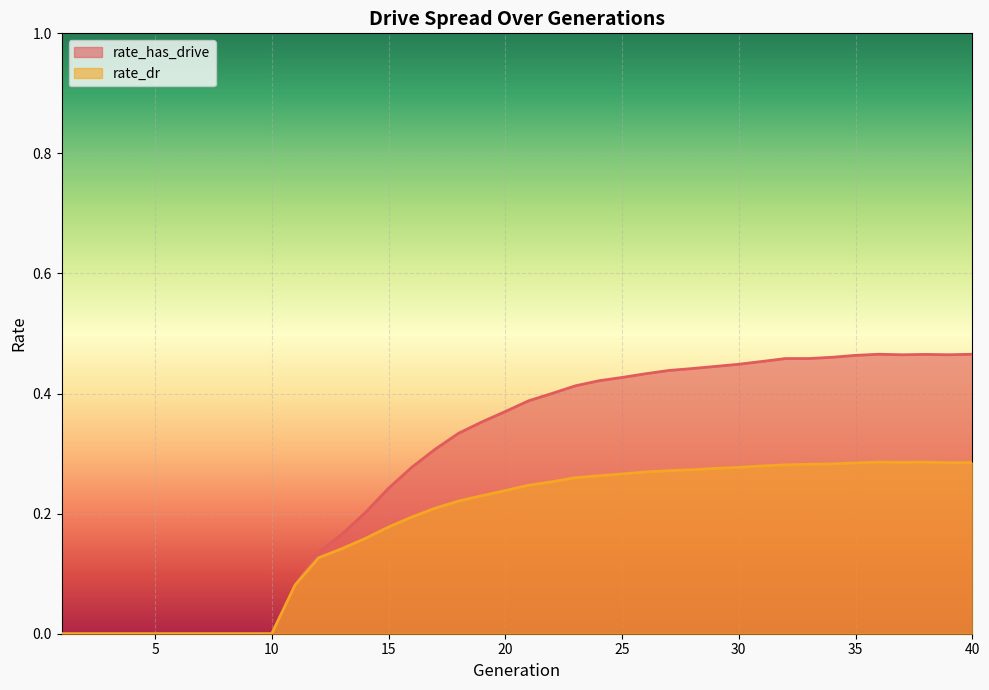

What is the difference between the maximum and minimum values in the rate_has_drive series?

0.5